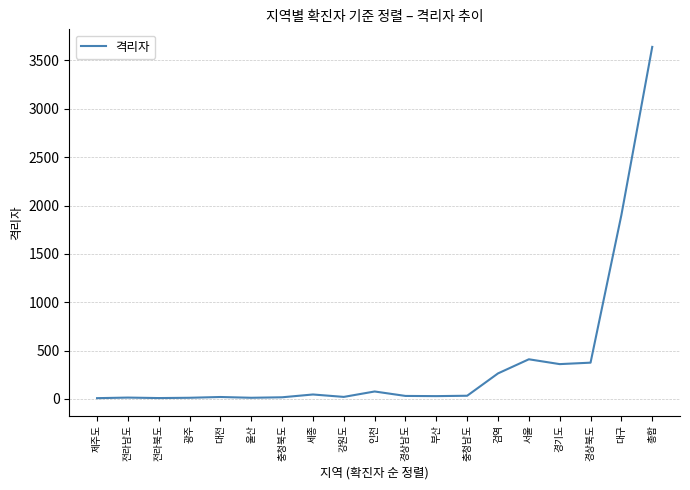

What is the difference between the maximum and minimum values?

3632